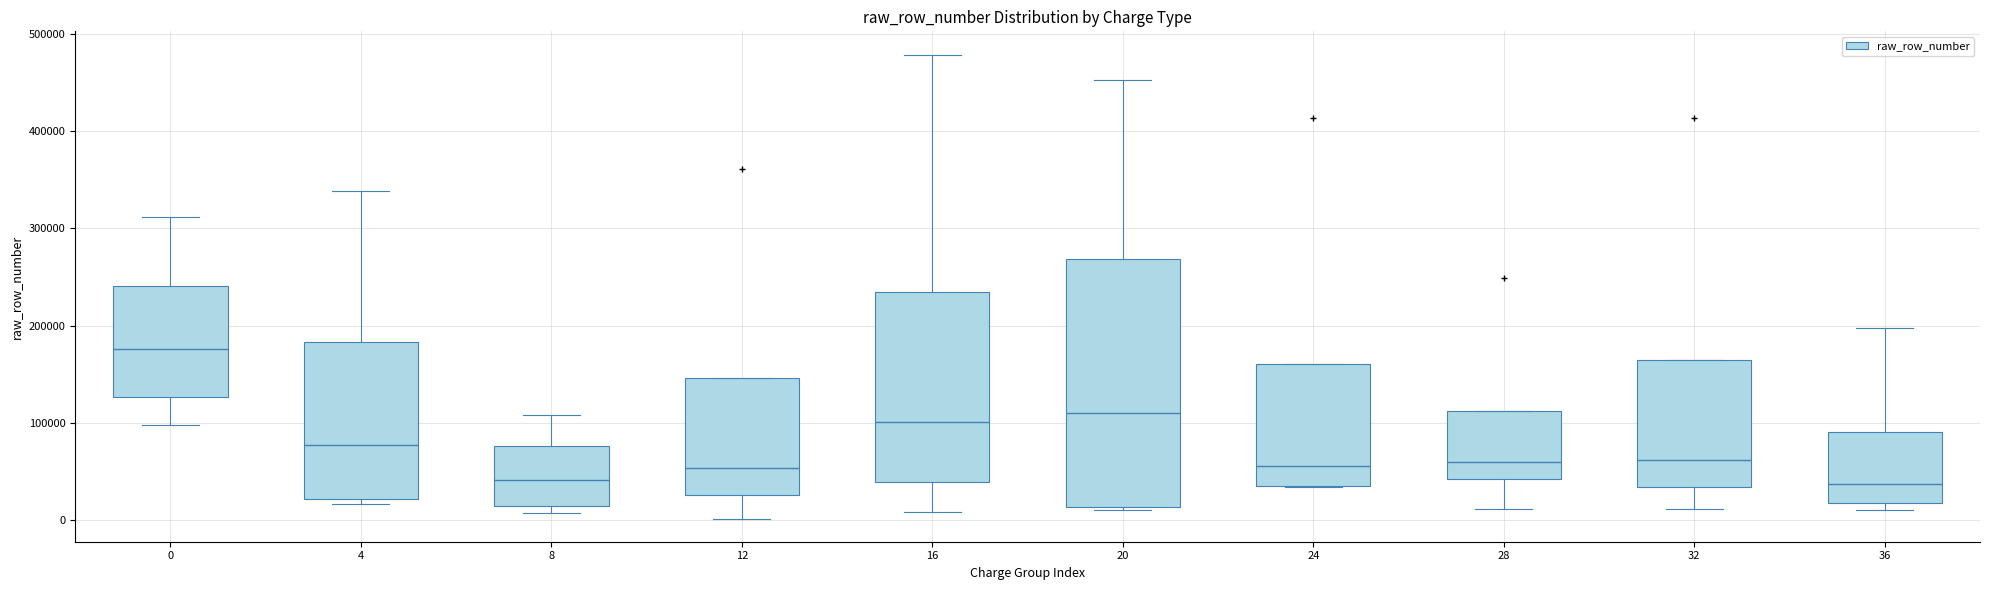

Reading left to right, transcribe this box plot: for each box, give where its median line is, the range the box spans, and where its two whiskers end, as read against the y-axis. The values are not printed on the chart, so give them approximately, as read against the axis.

0: median 180000, box 130000 to 240000, whiskers 100000 to 310000
4: median 80000, box 20000 to 180000, whiskers 20000 (just below the box's lower edge) to 340000
8: median 40000, box 10000 to 80000, whiskers 10000 (just below the box's lower edge) to 110000
12: median 50000, box 30000 to 150000, whiskers 0 to 150000
16: median 100000, box 40000 to 230000, whiskers 10000 to 480000
20: median 110000, box 10000 to 270000, whiskers 10000 (just below the box's lower edge) to 450000
24: median 60000, box 40000 to 160000, whiskers 30000 to 160000
28: median 60000, box 40000 to 110000, whiskers 10000 to 110000
32: median 60000, box 30000 to 160000, whiskers 10000 to 160000
36: median 40000, box 20000 to 90000, whiskers 10000 to 200000